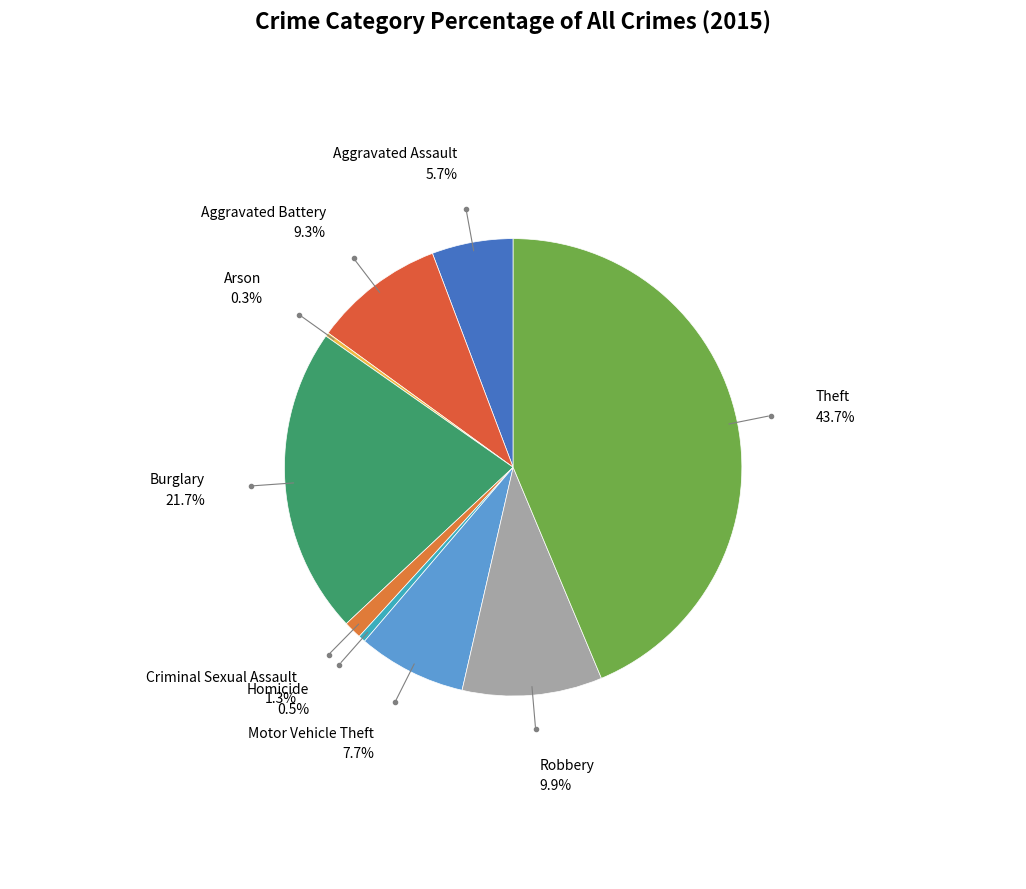

Which category has the biggest portion of the pie?

Theft